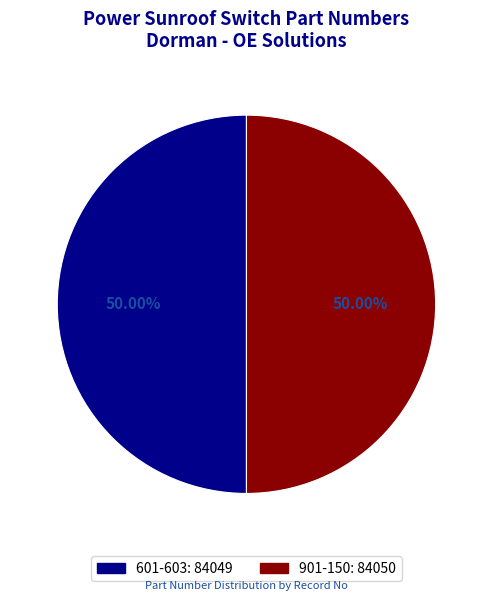

To the nearest percent, what is the average slice percentage?

50%